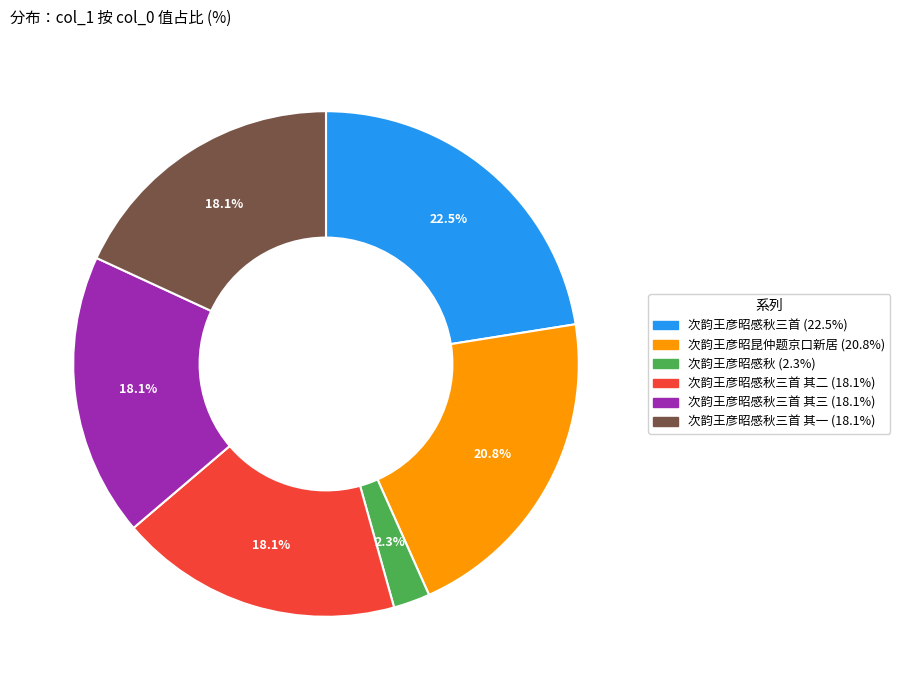

Does any single category account for the majority?

No